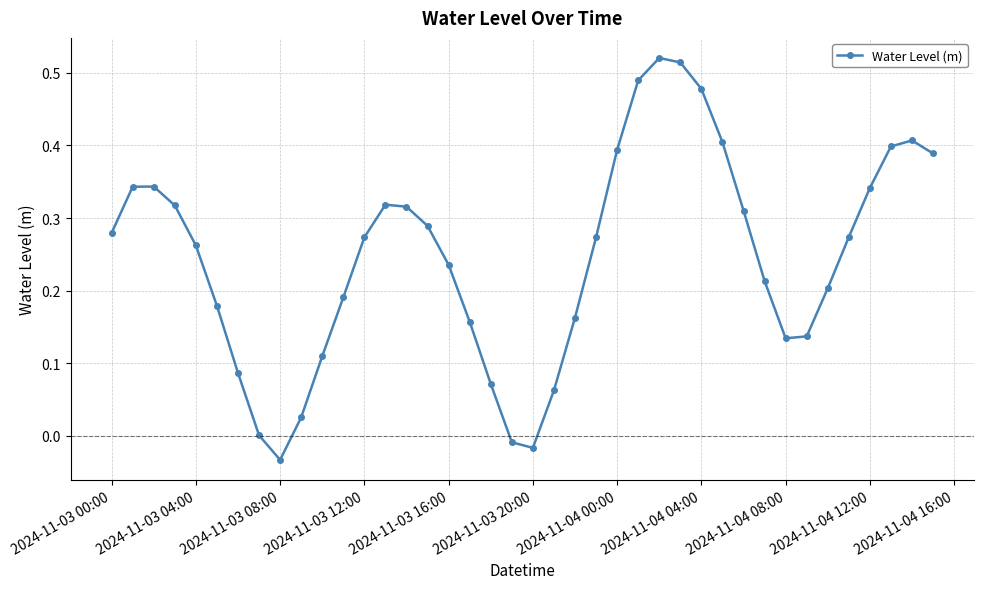

What is the difference between the maximum and minimum values?

0.6